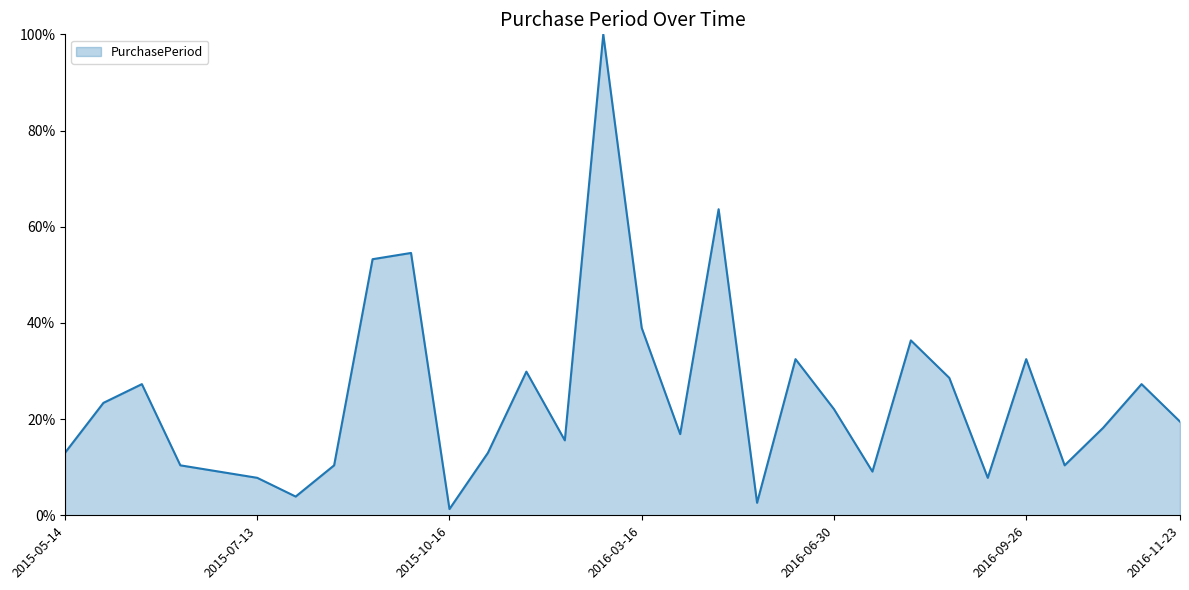

Is this an area chart (filled region under the line)?

Yes